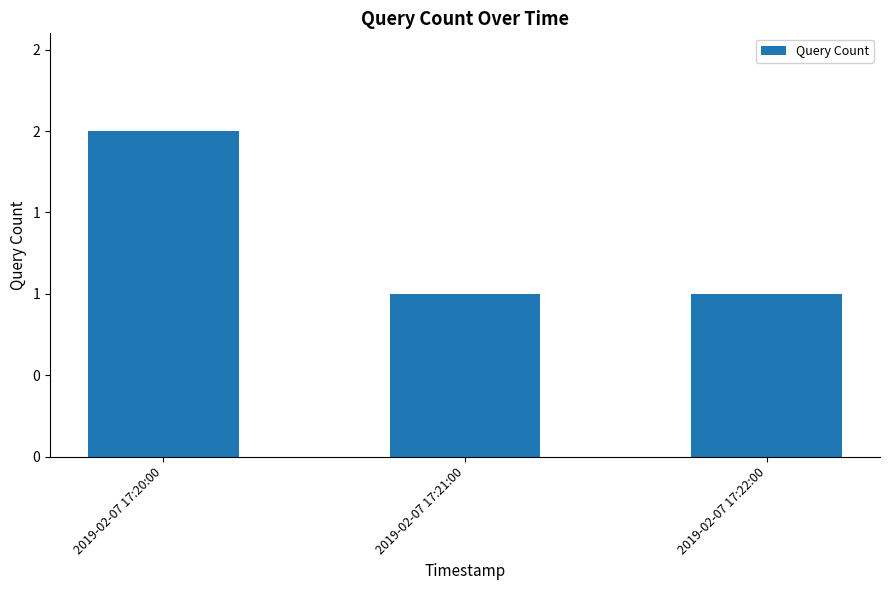

Does the chart contain stacked bars?

No